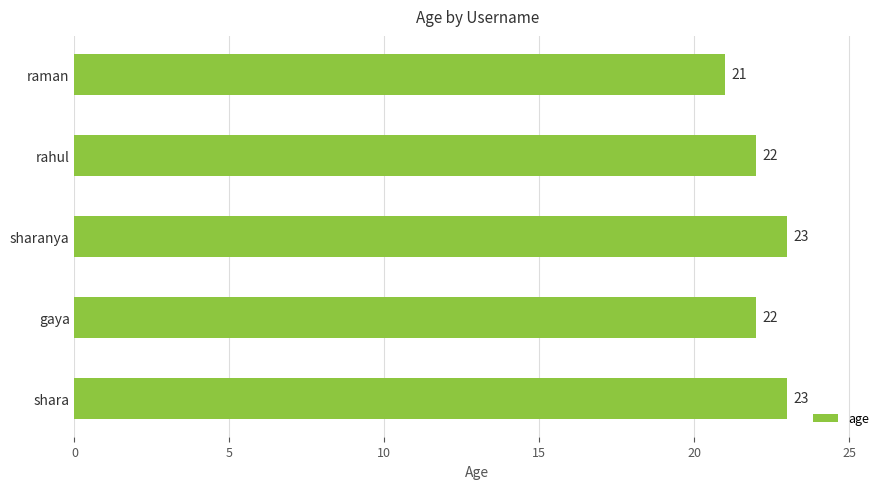

Reading bottom to top, transcribe all the data shown in this chart.

23	22	23	22	21